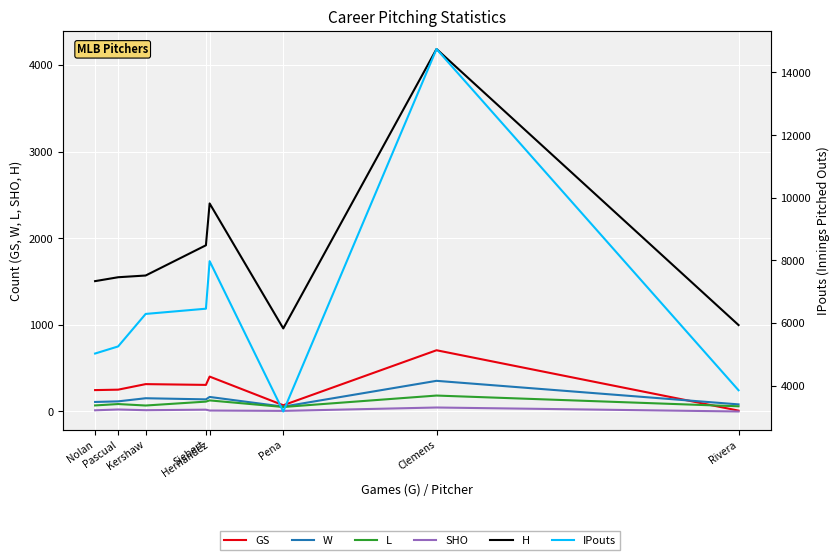

Which category has the highest value in the W series?

Clemens